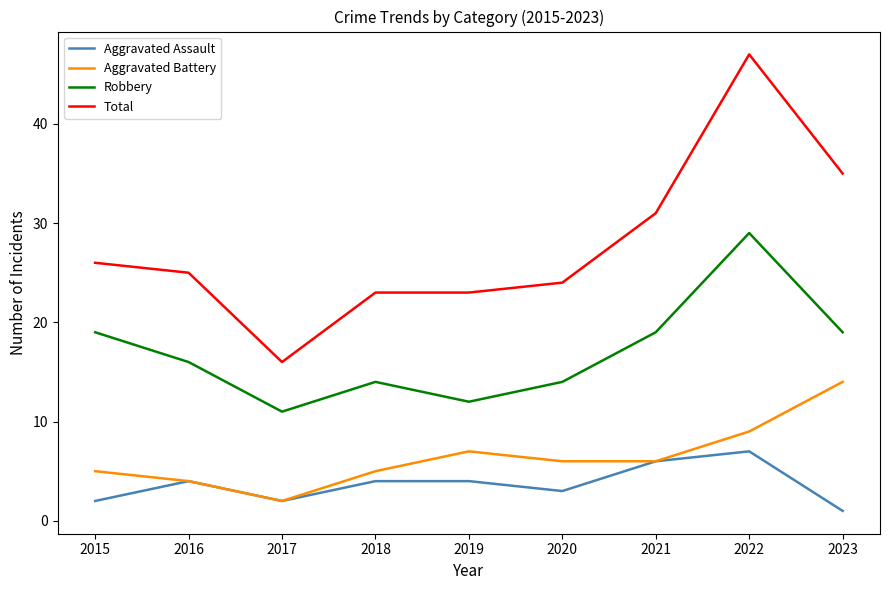

Which series has the widest spread of values?

Total